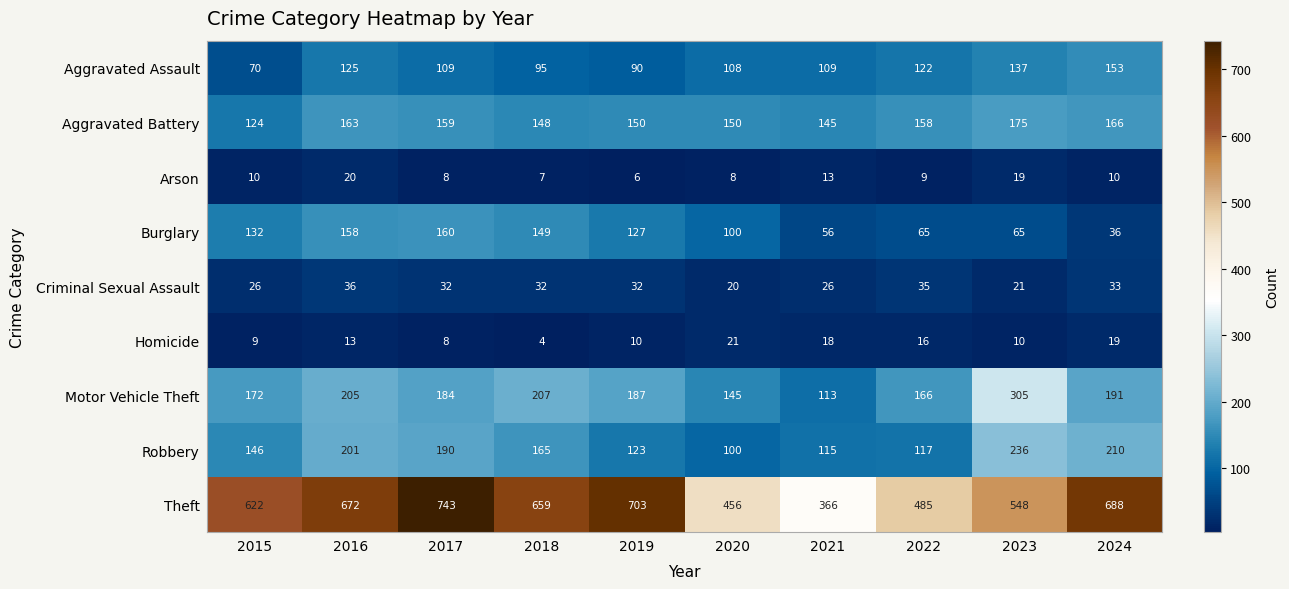

At 2019, list the series in order from smallest to largest.

Arson, Homicide, Criminal Sexual Assault, Aggravated Assault, Robbery, Burglary, Aggravated Battery, Motor Vehicle Theft, Theft